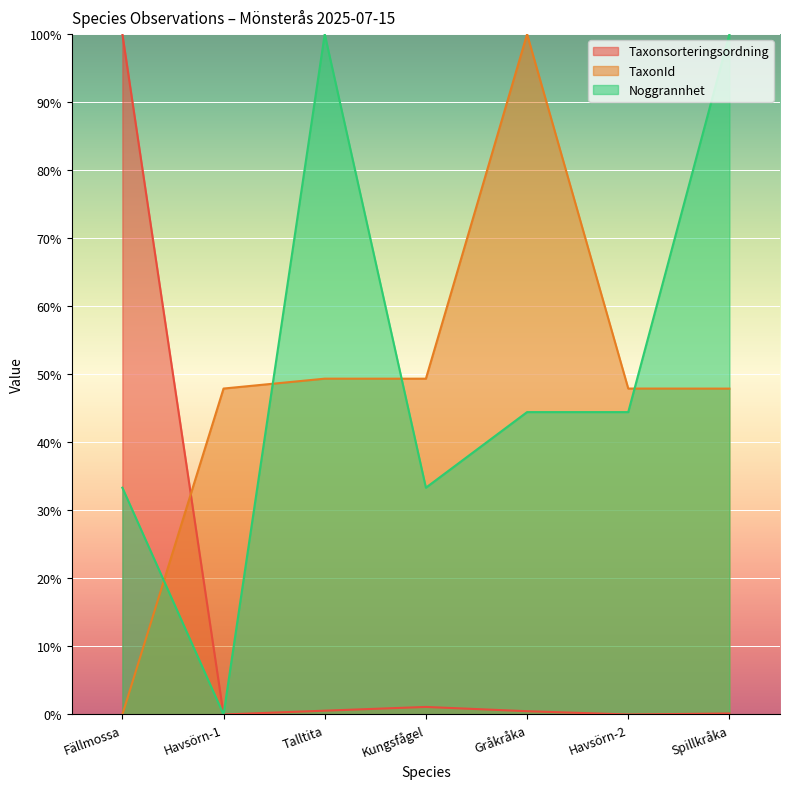

Rank the series at Spillkråka from lowest to highest value.

Taxonsorteringsordning, TaxonId, Noggrannhet